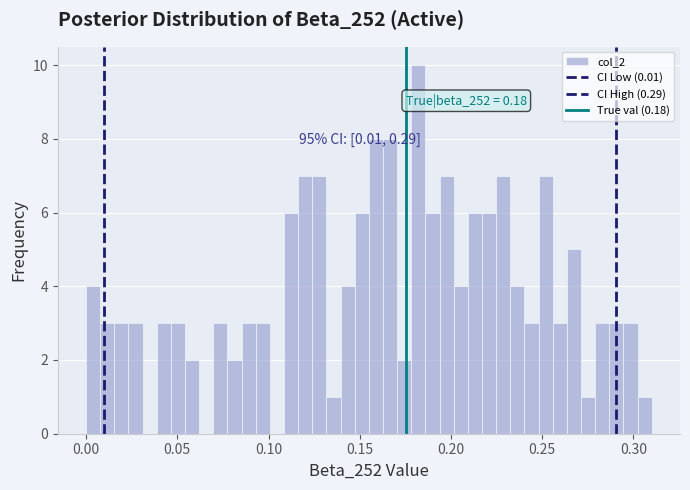

Around what value on the x-axis is the tallest bar? Give the approximate position of its centre, as read against the axis.

0.180